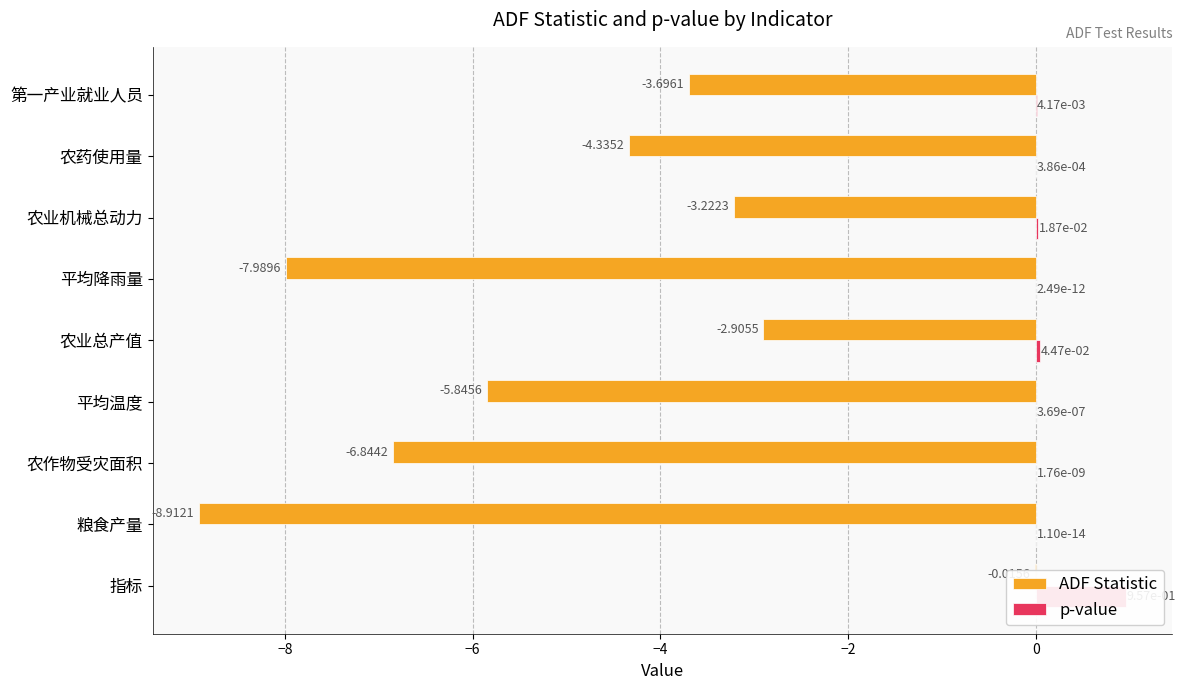

How many bars are there in each group?

2